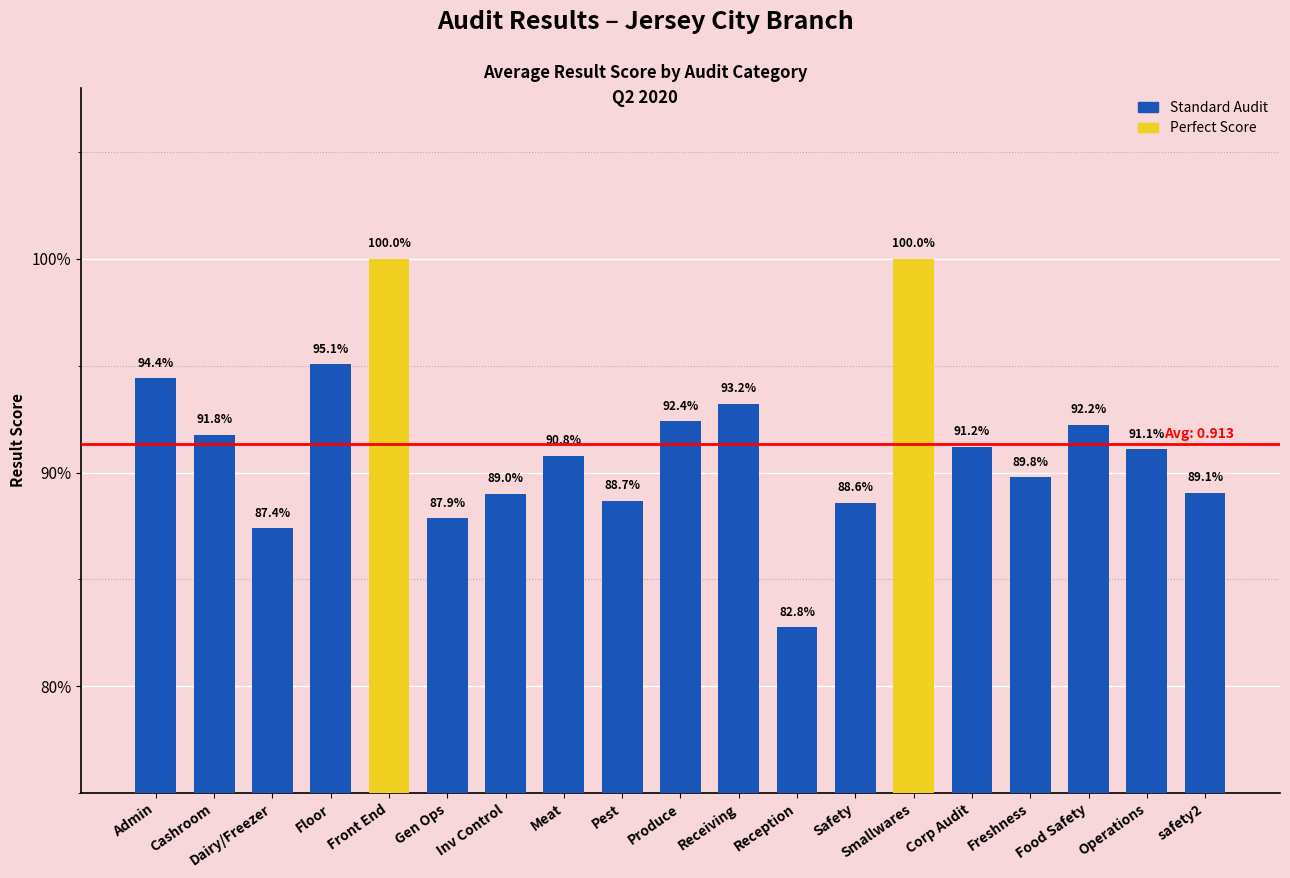

Between Operations and Meat, which is larger?

Operations